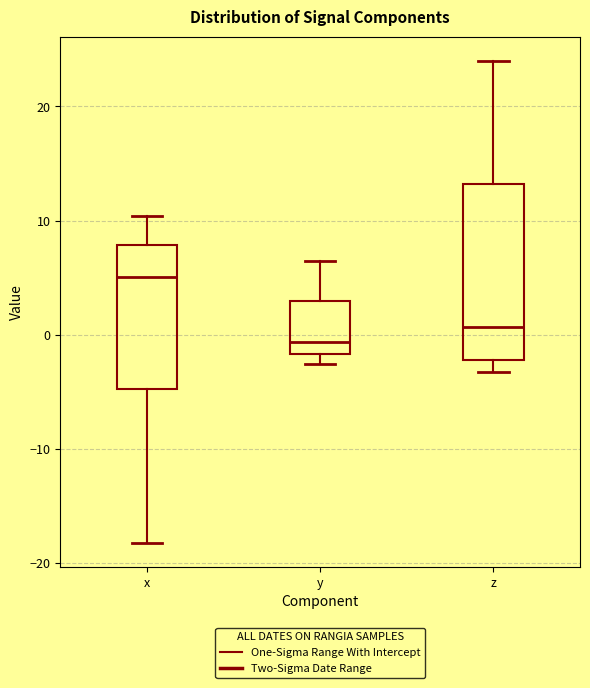

Which box is the tallest, from its lower edge to its upper edge?

z